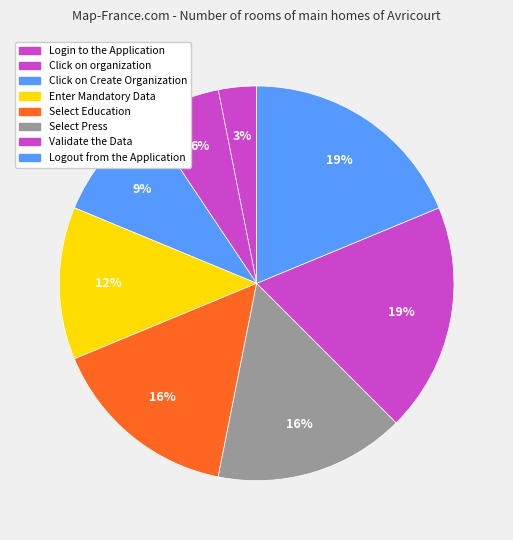

Count the number of slices in the pie.

8